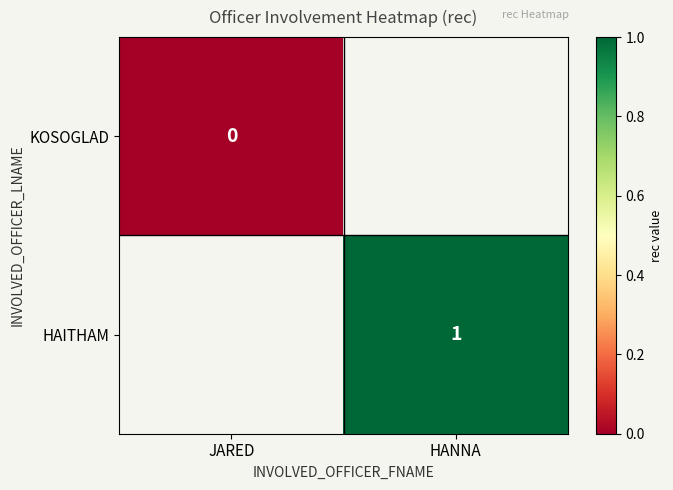

Is the value of HAITHAM at HANNA greater than the value of KOSOGLAD at JARED?

Yes